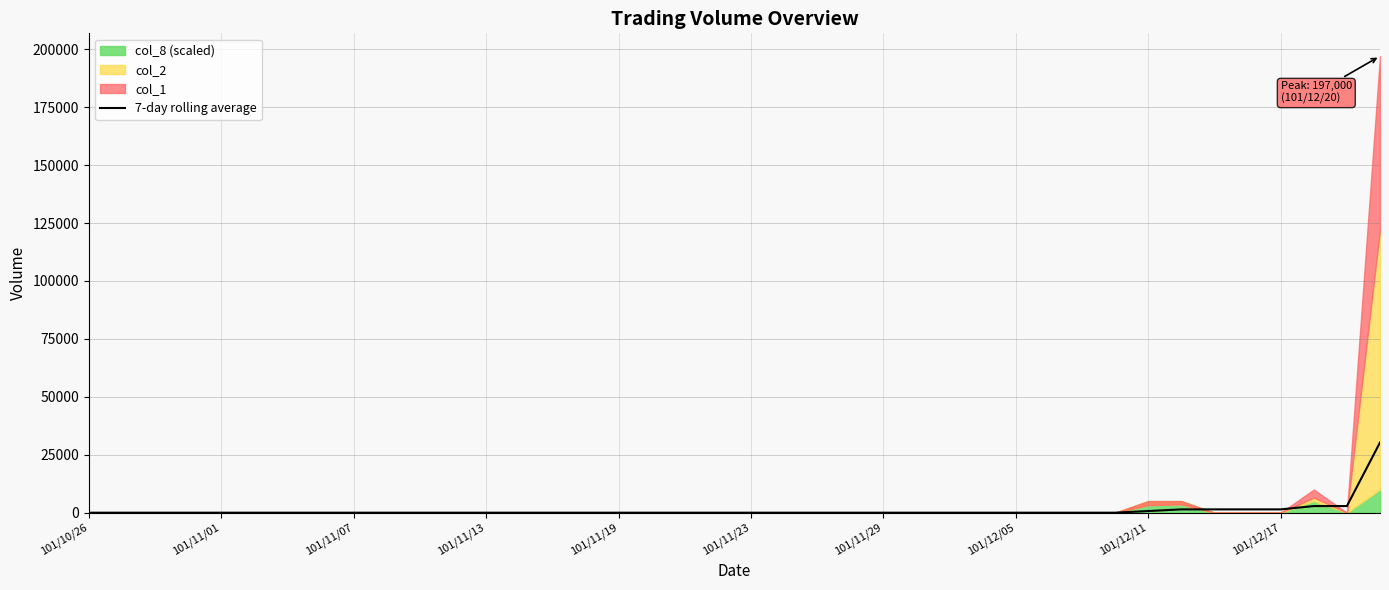

Does the chart have visible grid lines?

Yes